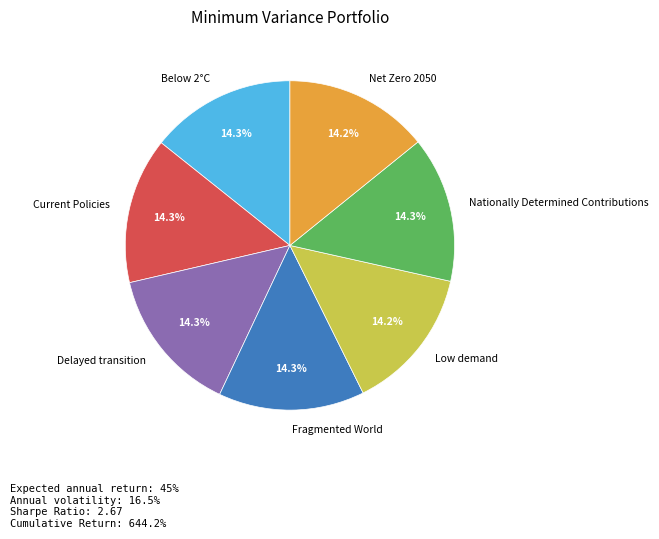

How many segments does this pie chart have?

7